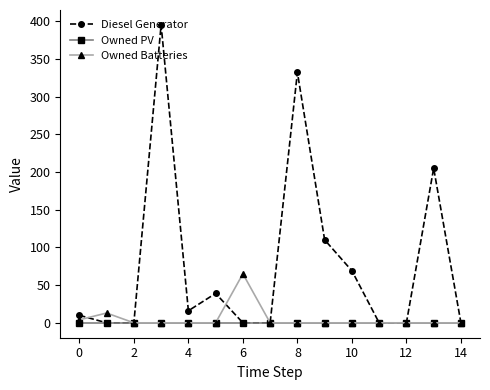

Reading left to right, transcribe all the data shown in this chart.

Diesel Generator: 10.0	0.0	0.0	395.0	16.0	39.0	0.0	0.0	332.0	110.0	69.0	0.0	0.0	205.0	0.0
Owned PV: 0.0	0.0	0.0	0.0	0.0	0.0	0.0	0.0	0.0	0.0	0.0	0.0	0.0	0.0	0.0
Owned Batteries: 4.0	13.0	0.0	0.0	0.0	0.0	65.0	0.0	0.0	0.0	0.0	0.0	0.0	0.0	0.0